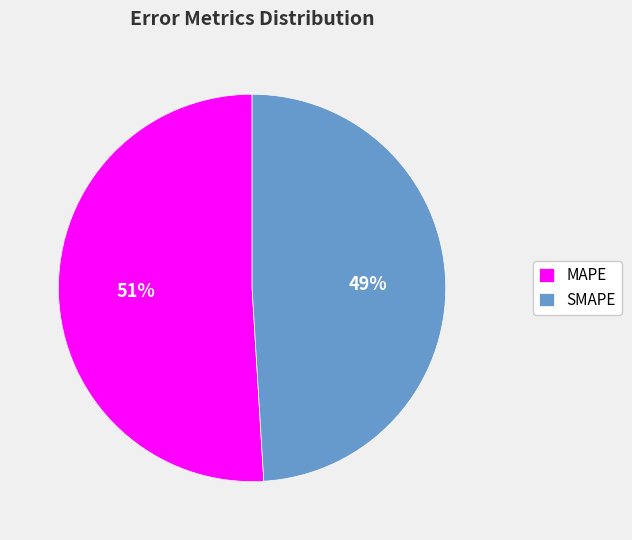

Is SMAPE the majority of the pie?

No